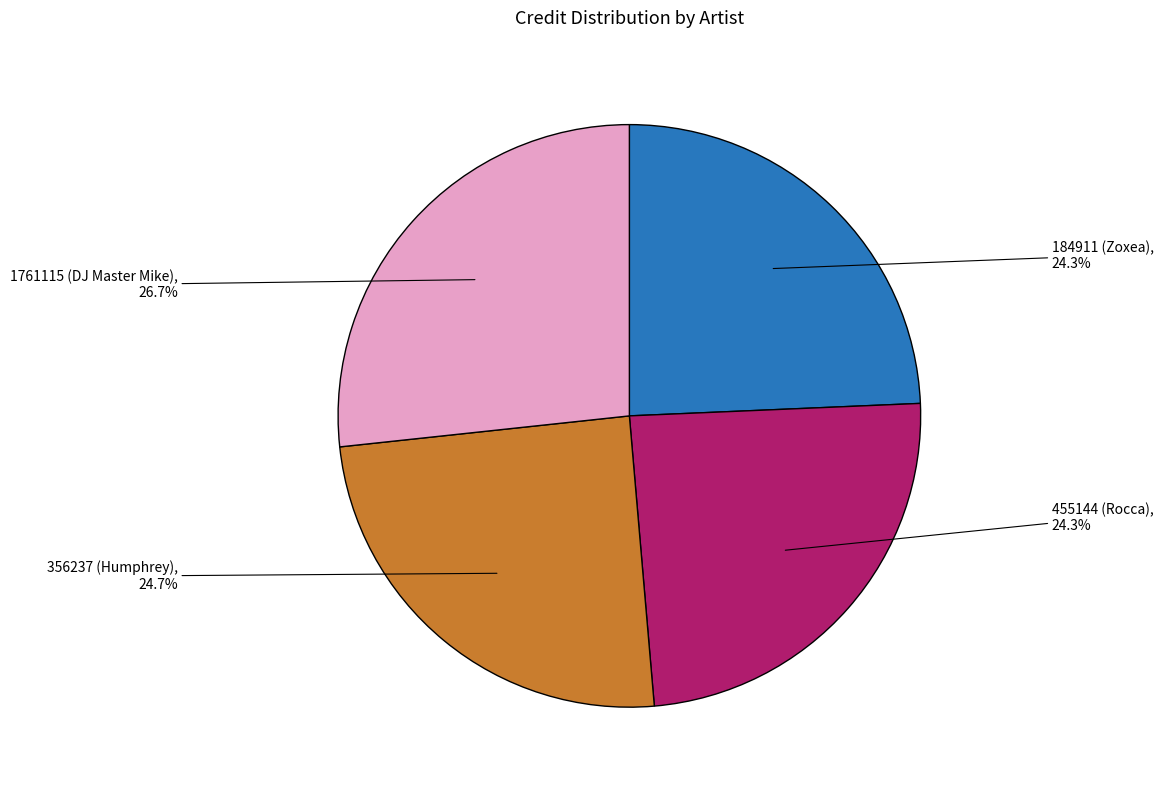

How many slices are in this pie chart?

4